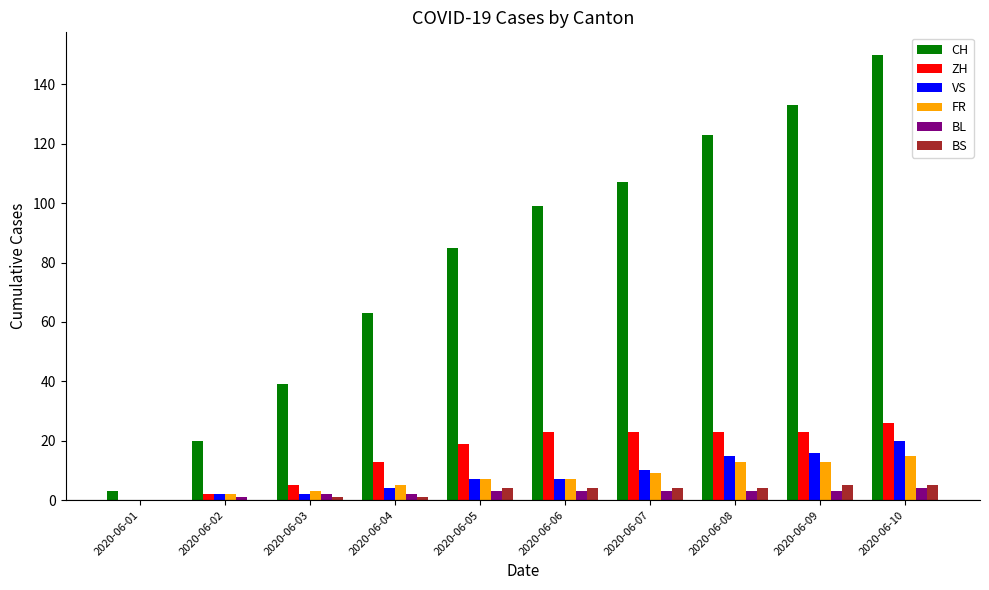

Which series has the largest total across all categories?

CH